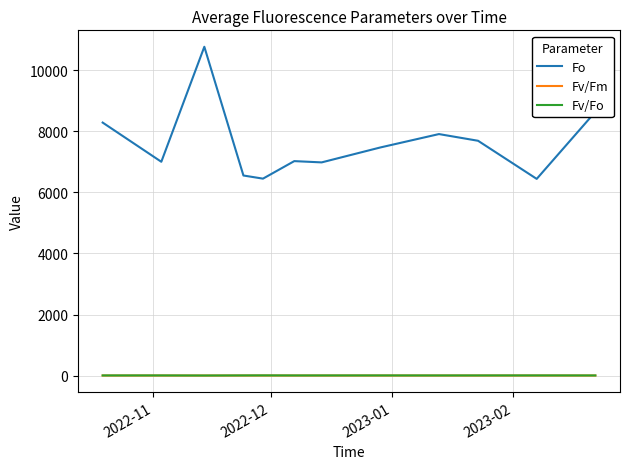

What is the maximum value shown in the chart?

10774.8